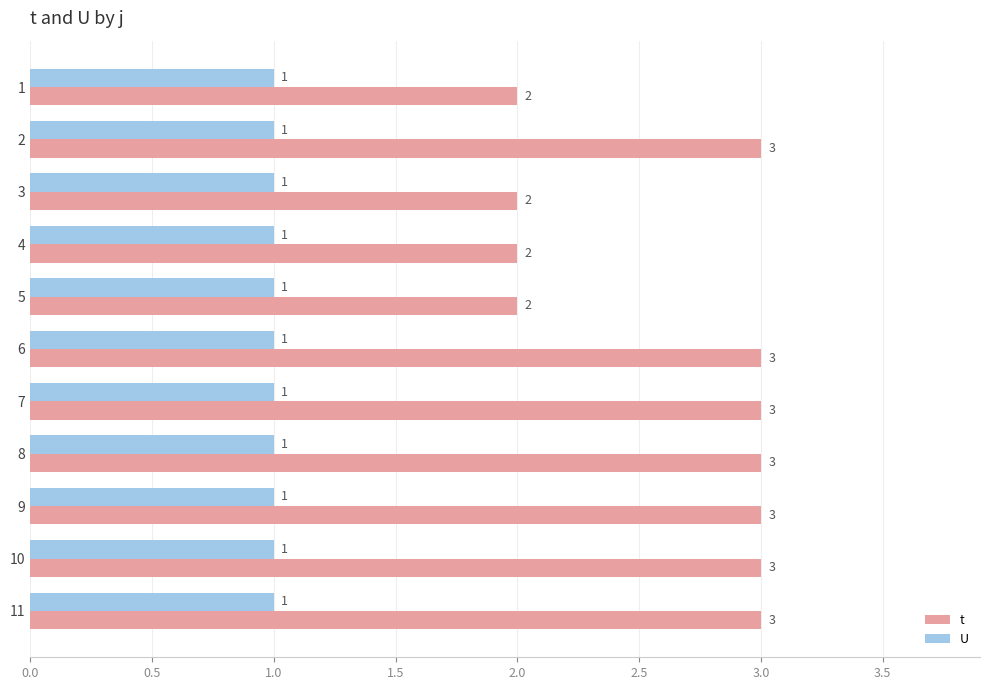

At 10, list the series in order from smallest to largest.

U, t